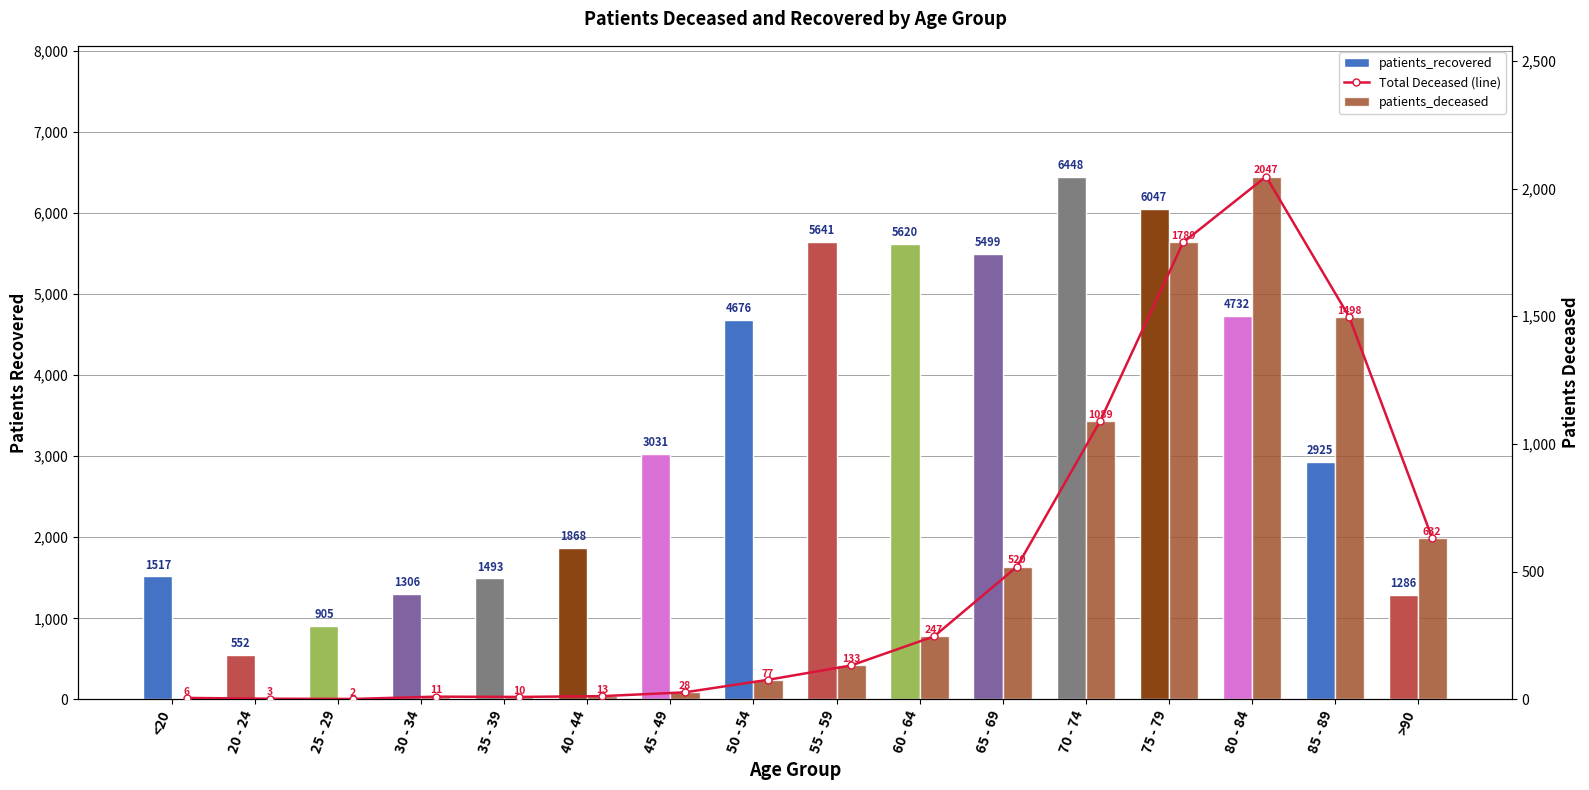

Which series has the largest total across all categories?

patients_recovered